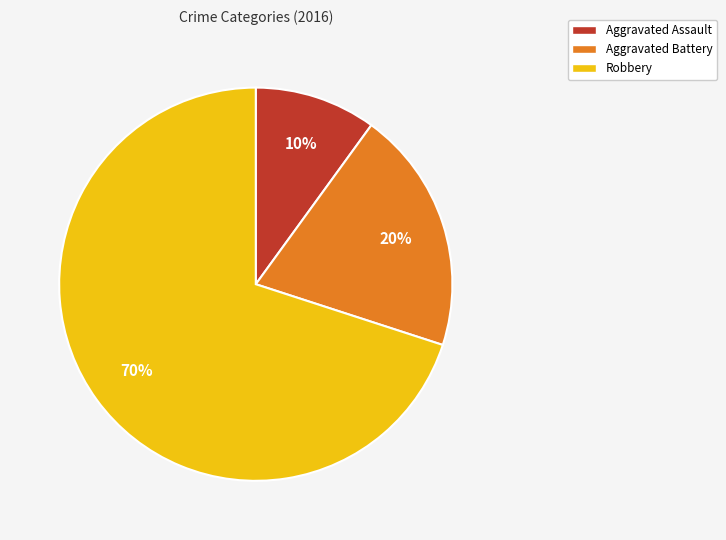

Do Aggravated Assault and Aggravated Battery together represent more than half of the pie?

No